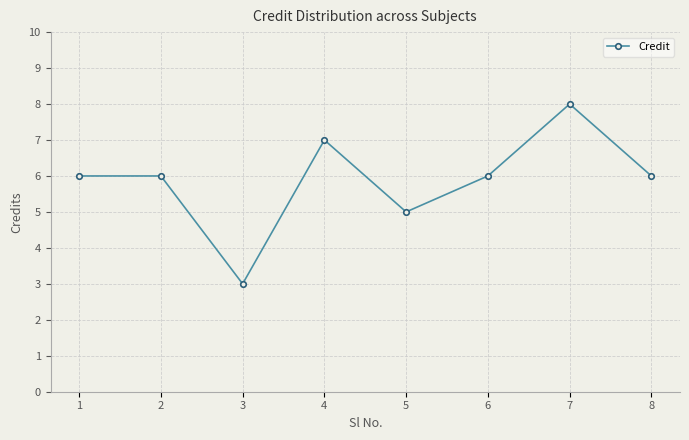

What is the value of the 2nd point from the left?

6